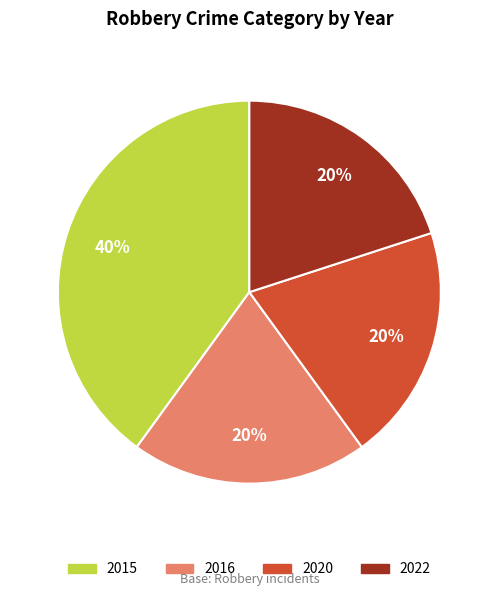

Count the number of slices in the pie.

4